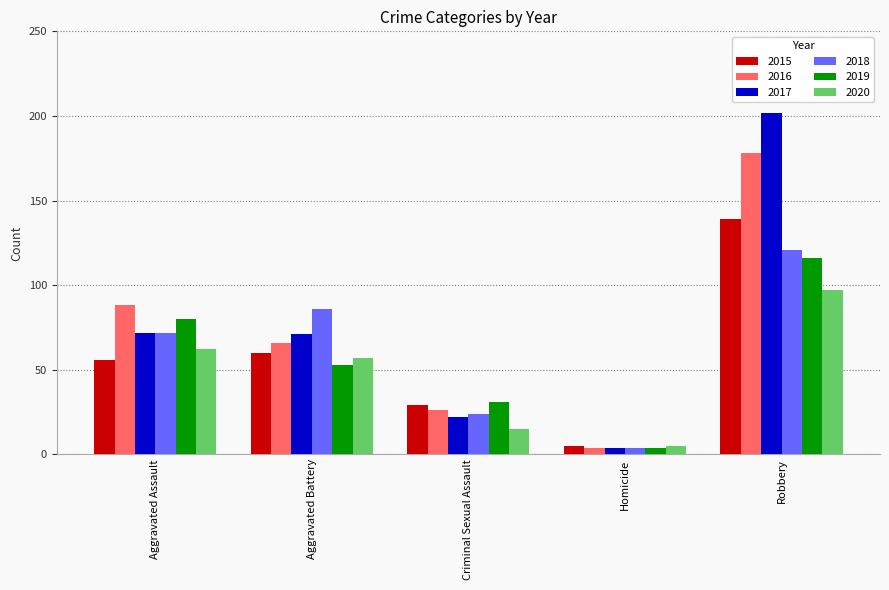

The value of 2018 at Robbery is 59. True or false?

False